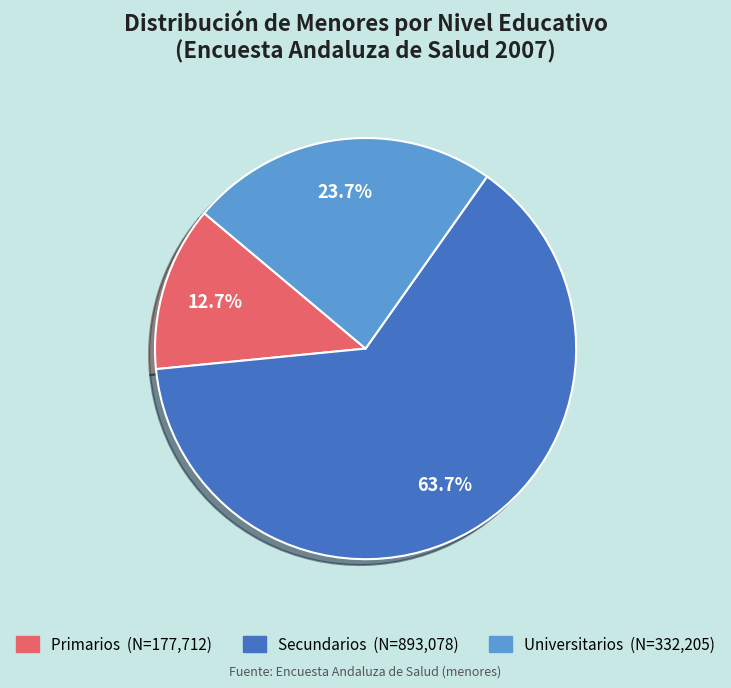

Do Primarios and Universitarios together represent more than half of the pie?

No